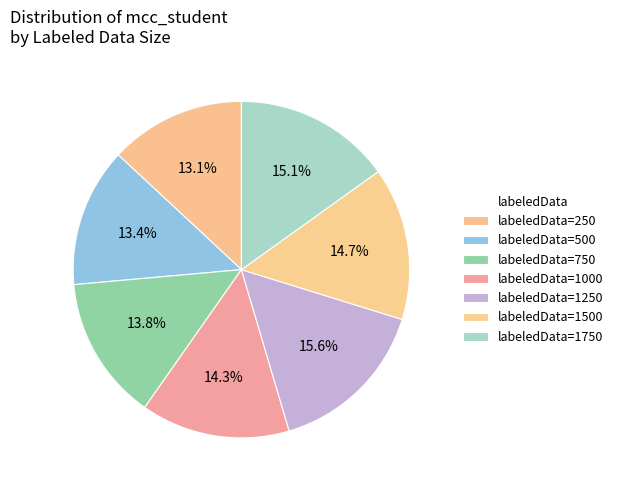

To the nearest percent, what is the difference between the largest and smallest slice percentages?

3%